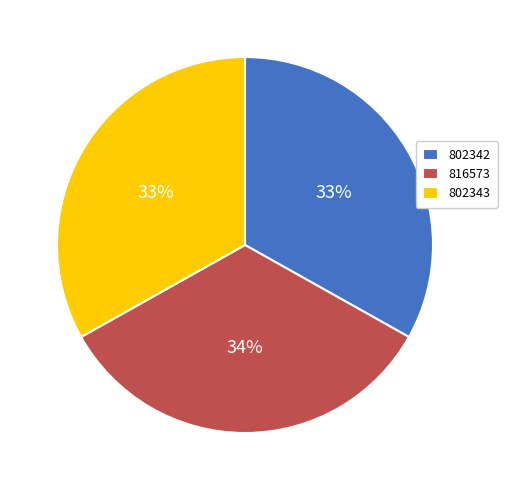

Which category has the biggest portion of the pie?

816573